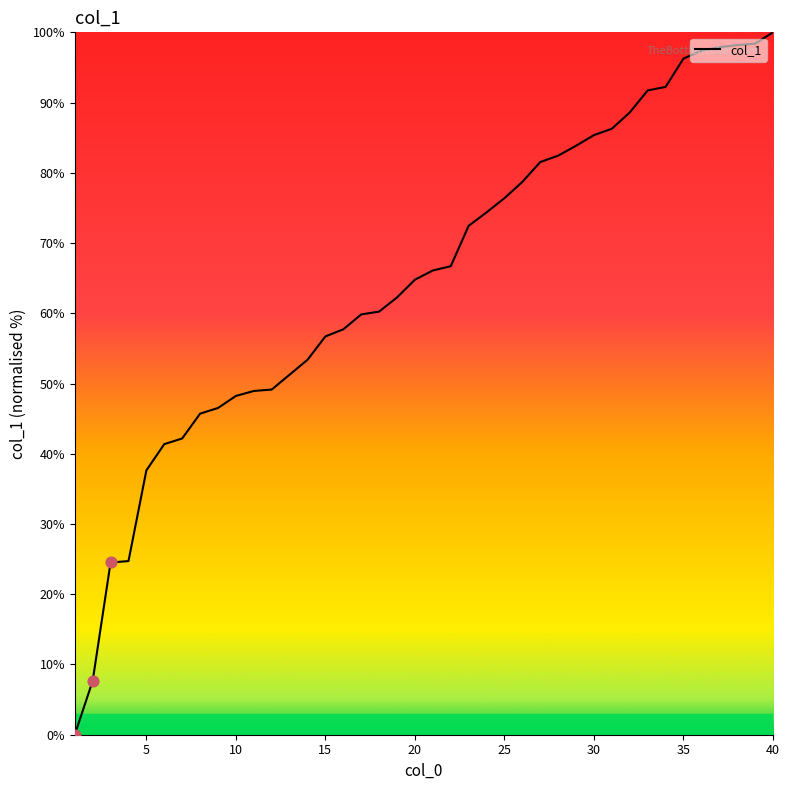

What is the greatest value displayed?

100.0